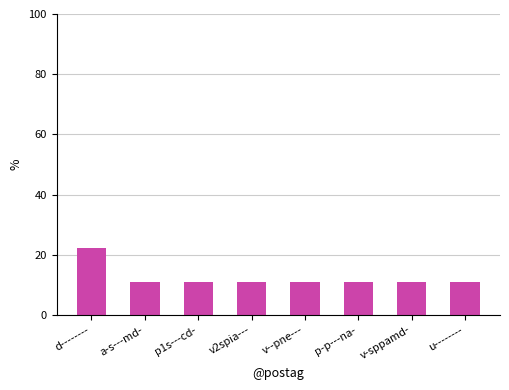

The chart shows a value of 11.1 at a-s---md-. True or false?

True